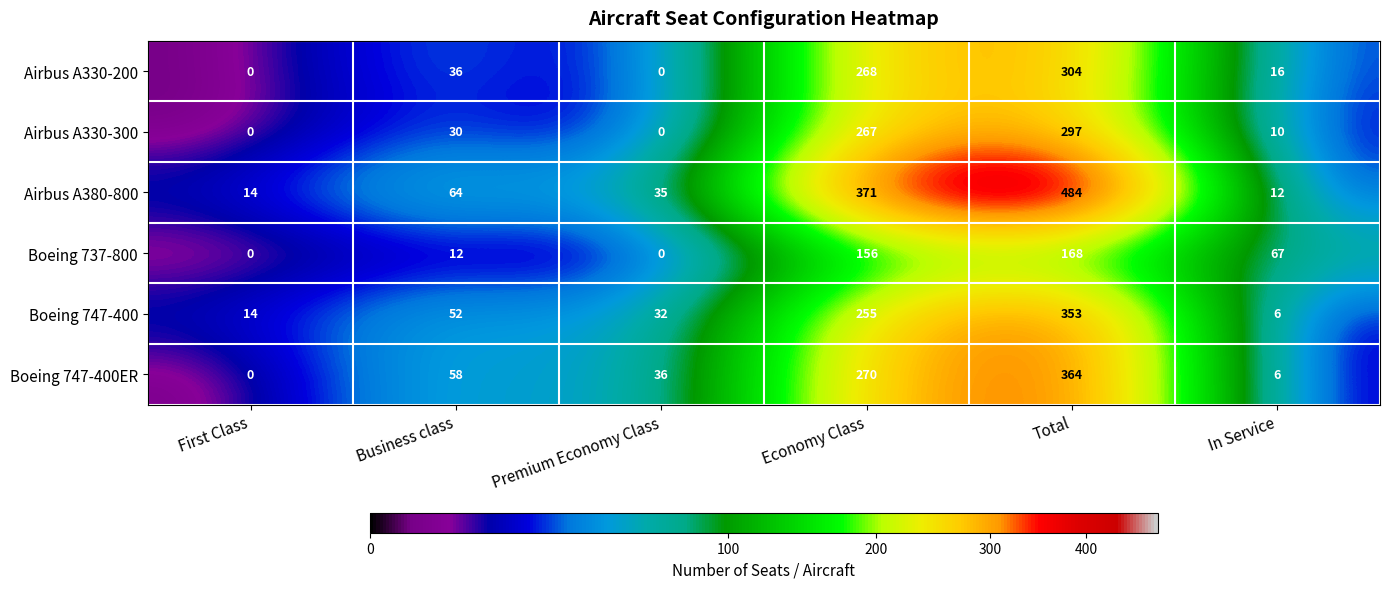

What is the greatest value displayed?

484